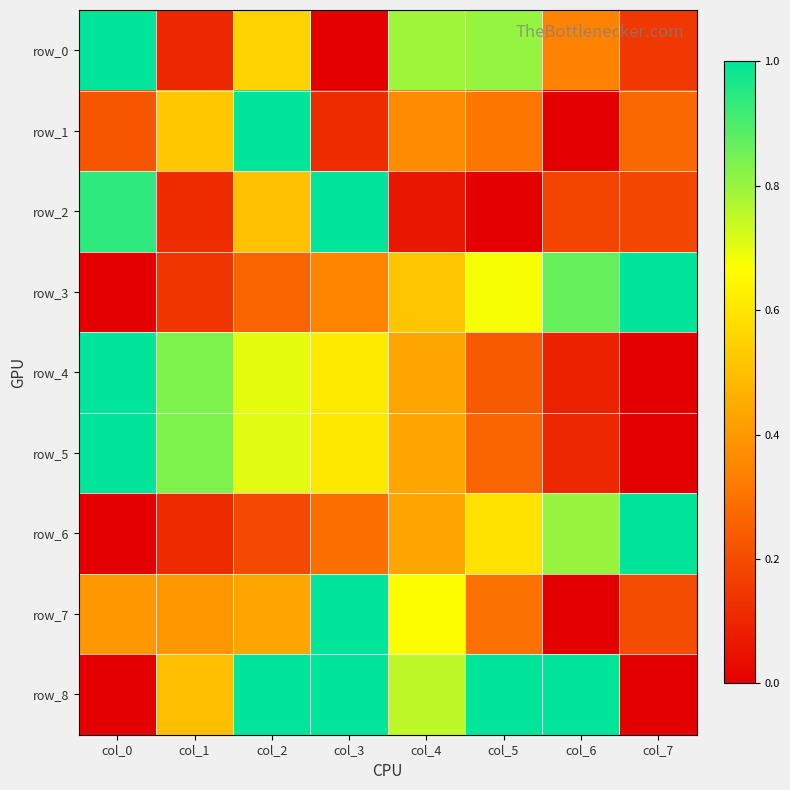

At which label is row_4 closest to 0?

col_7